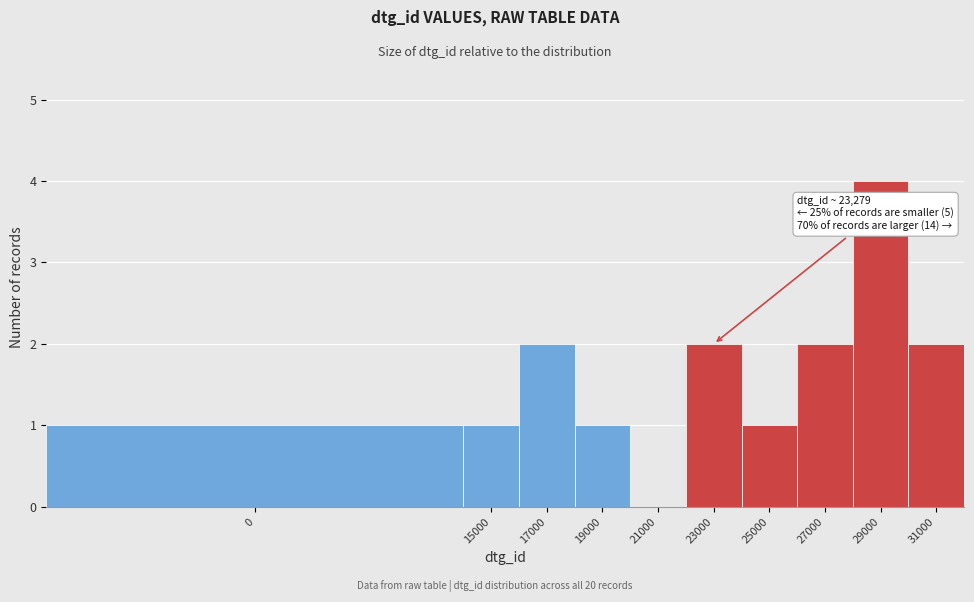

Reading left to right, list all the values displayed in this chart.

0=1	15000=1	17000=2	19000=1	21000=0	23000=2	25000=1	27000=2	29000=4	31000=2